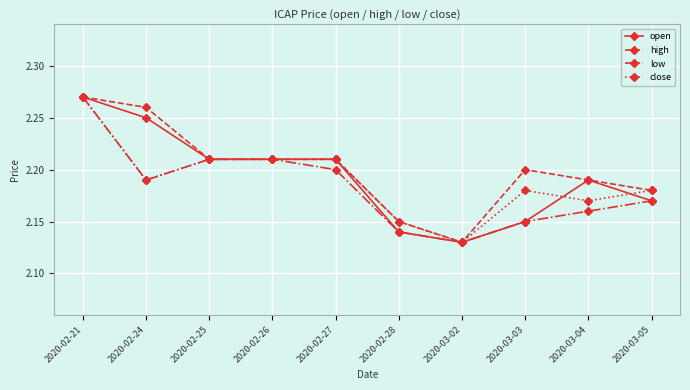

What is the label of the 5th point from the right?

2020-02-28